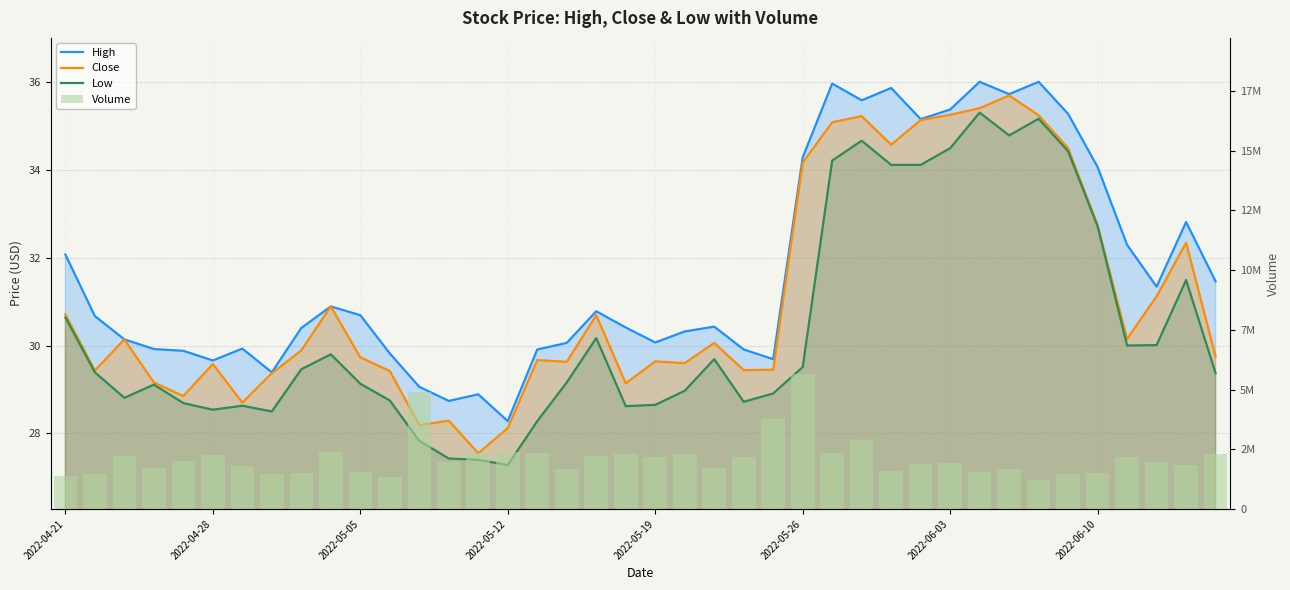

Which series has the widest spread of values?

Volume